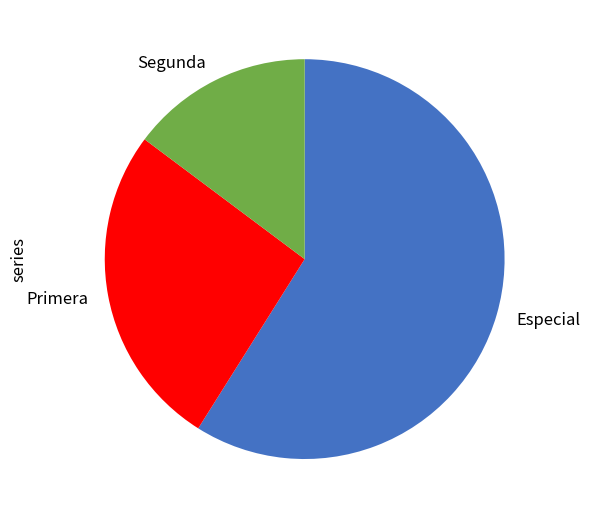

Which category has the biggest portion of the pie?

Especial